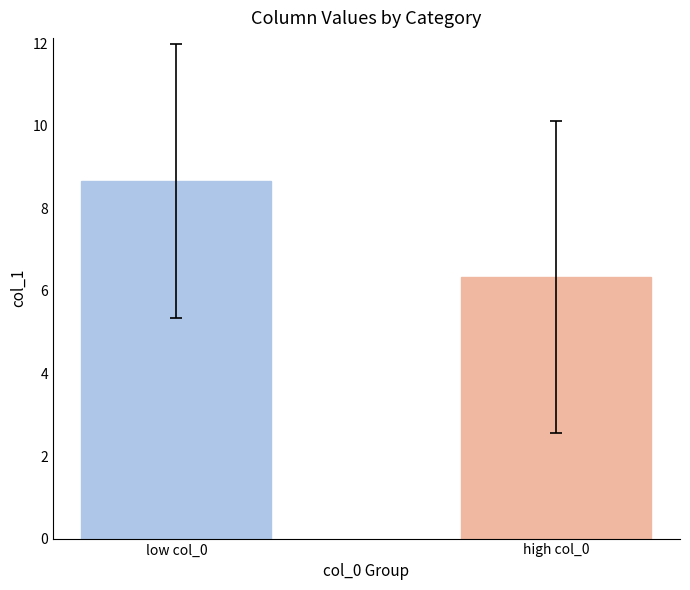

How many distinct data groups are displayed?

1